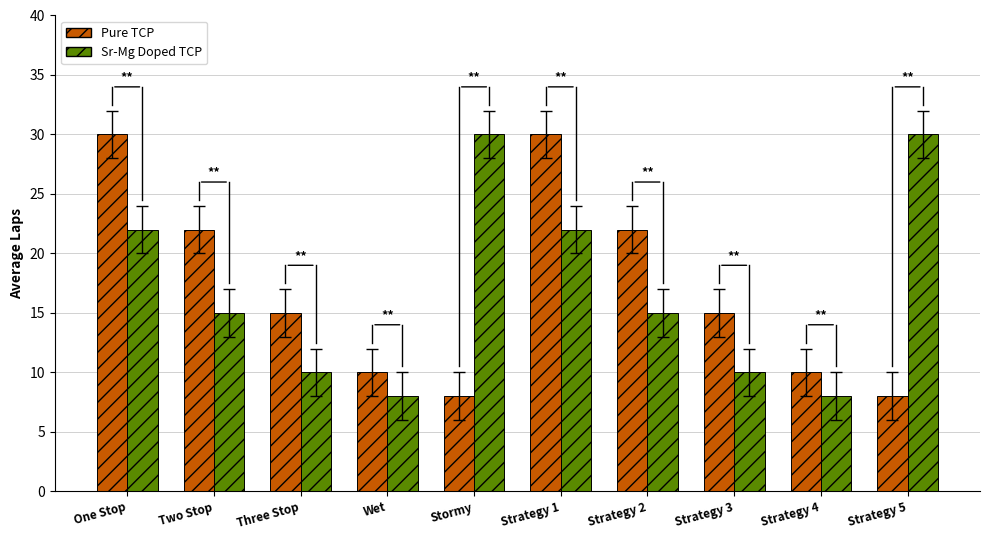

How many bars are there in total?

20